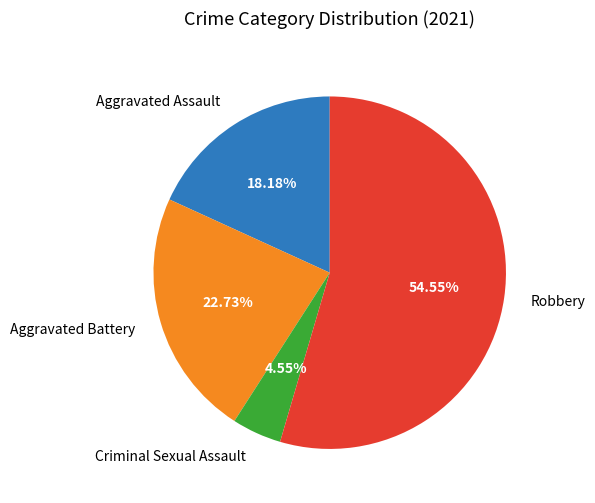

Which slice is the smallest?

Criminal Sexual Assault